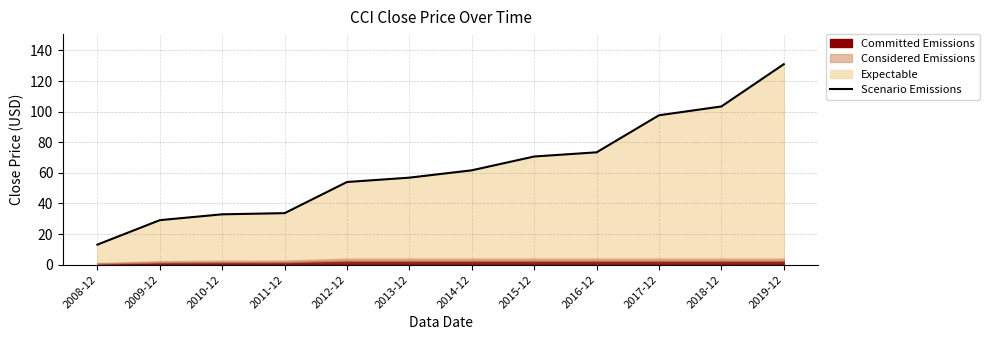

Is it true that the value at 2016-12 is 73.4?

True